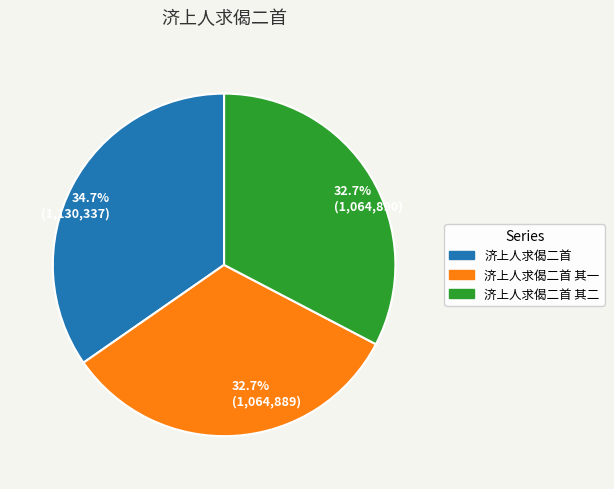

Is there any slice that represents more than half of the pie?

No